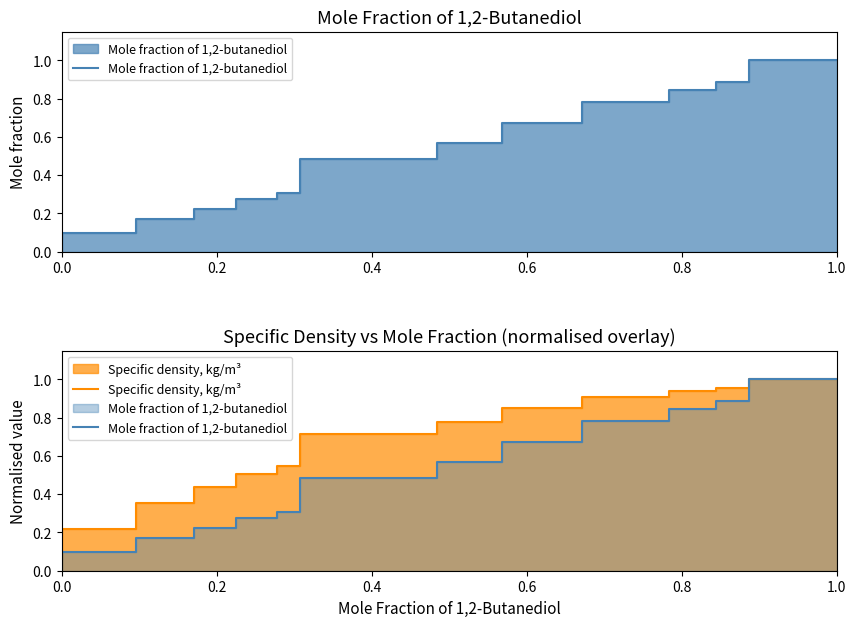

Does the chart have visible grid lines?

No